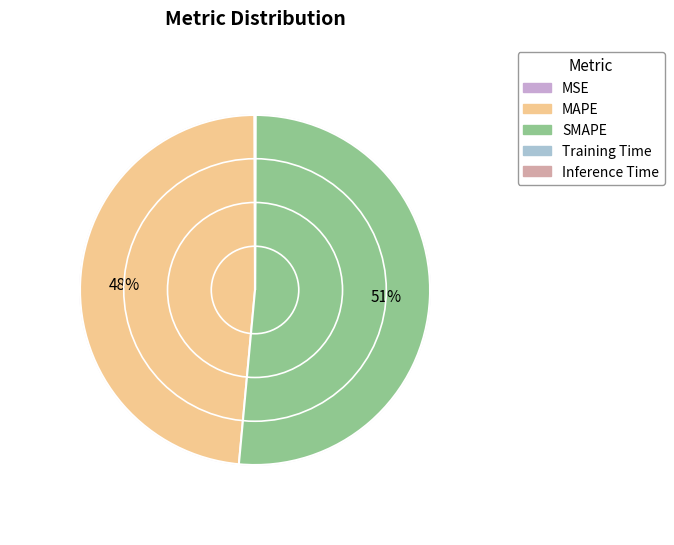

To the nearest percent, what portion does MAPE represent?

48%